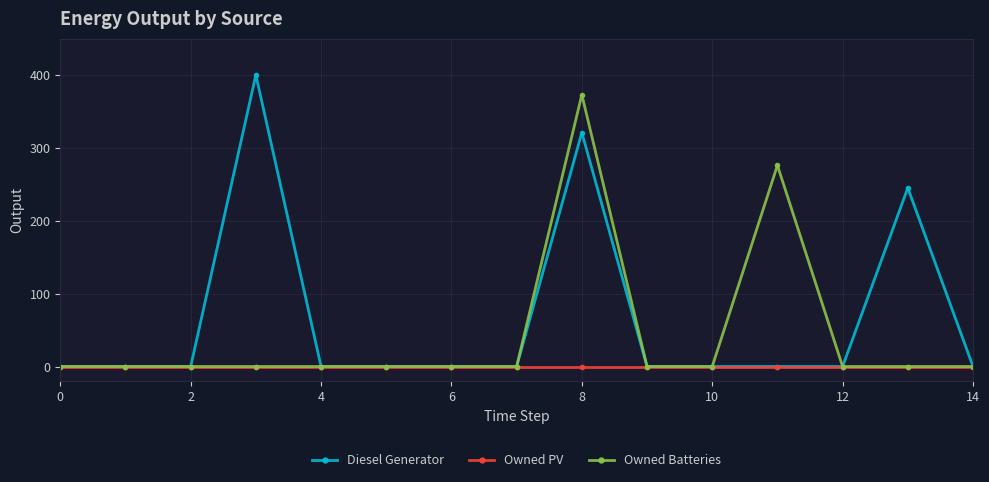

True or false: Owned Batteries has more than 0 interior local peaks.

True